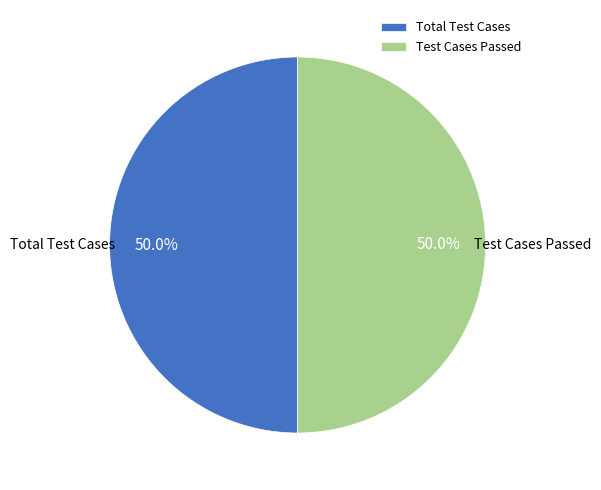

How many slices are in this pie chart?

2